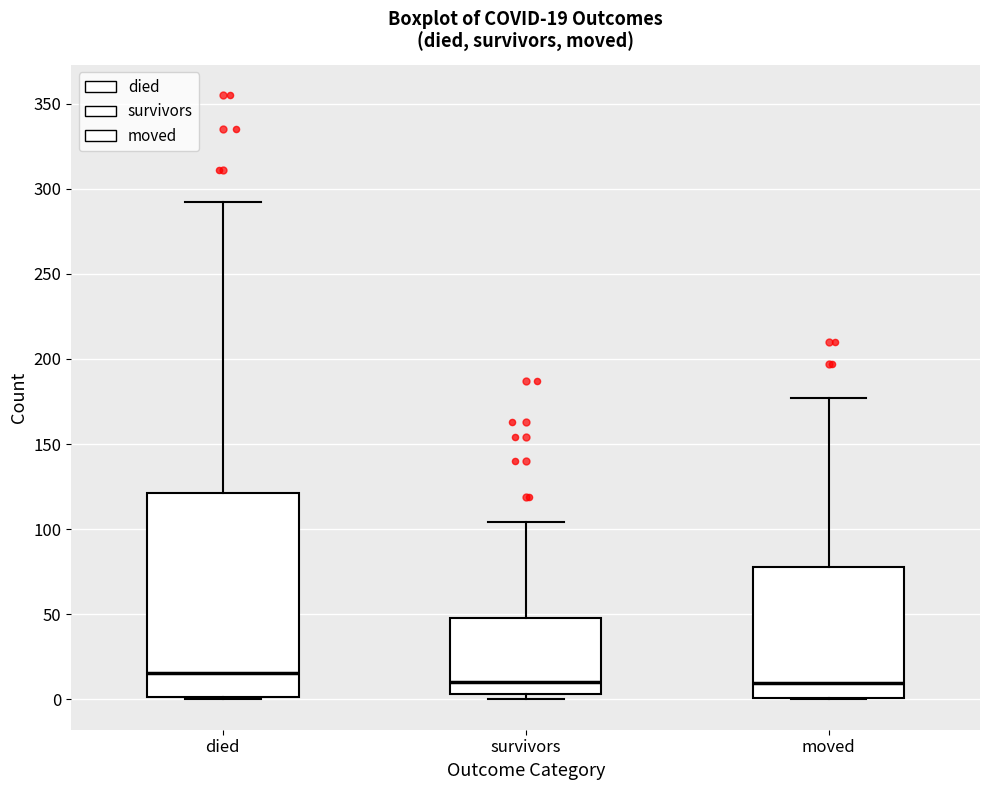

Comparing the boxes themselves (not the whiskers), which one is the tallest?

died